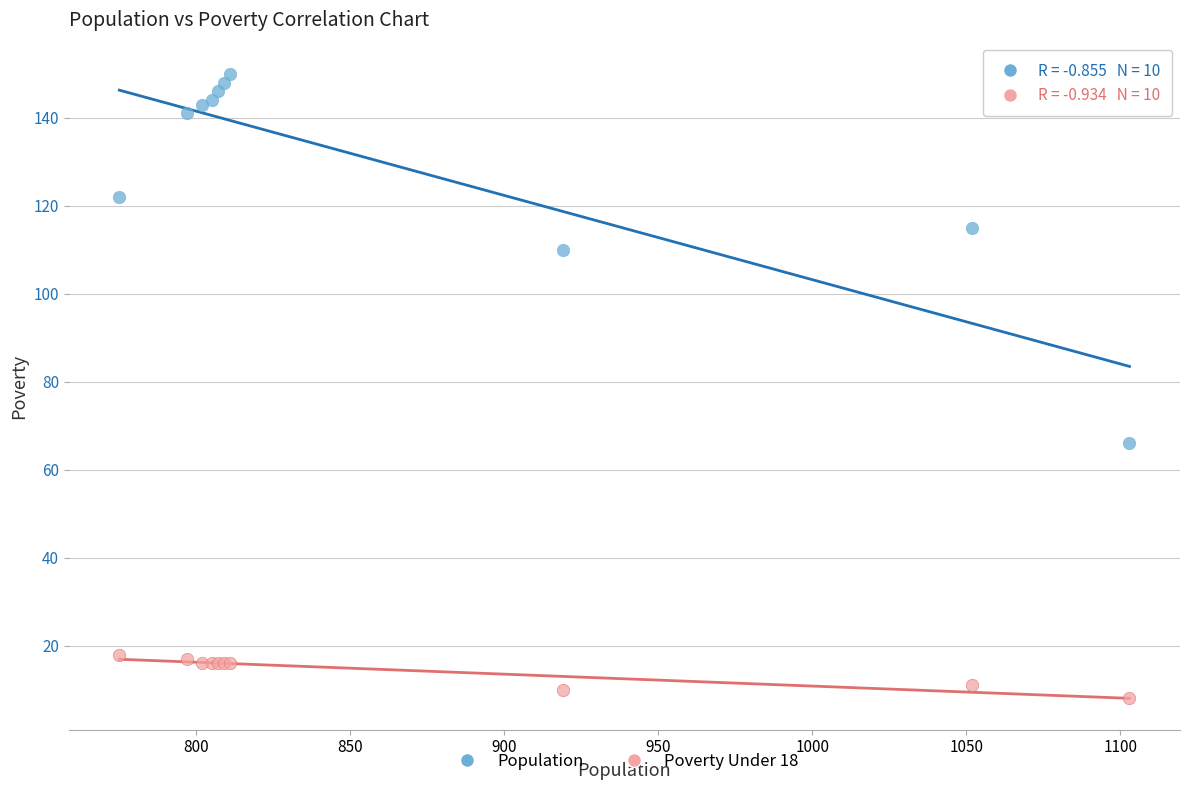

In the Population series, what Y value is closest to 108?

110